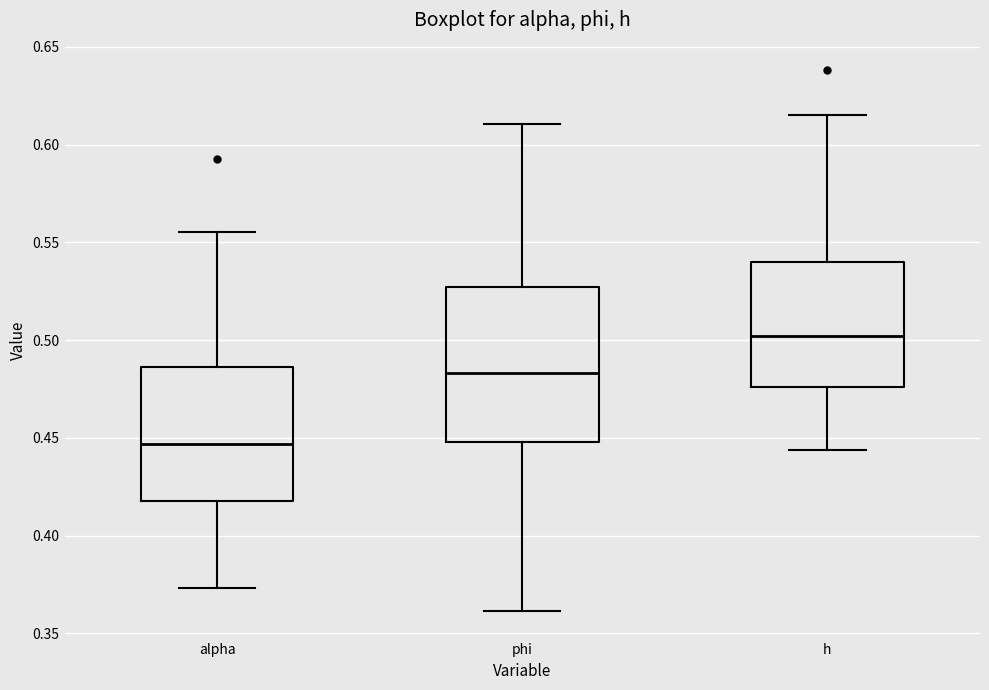

Comparing the boxes themselves (not the whiskers), which one is the tallest?

phi